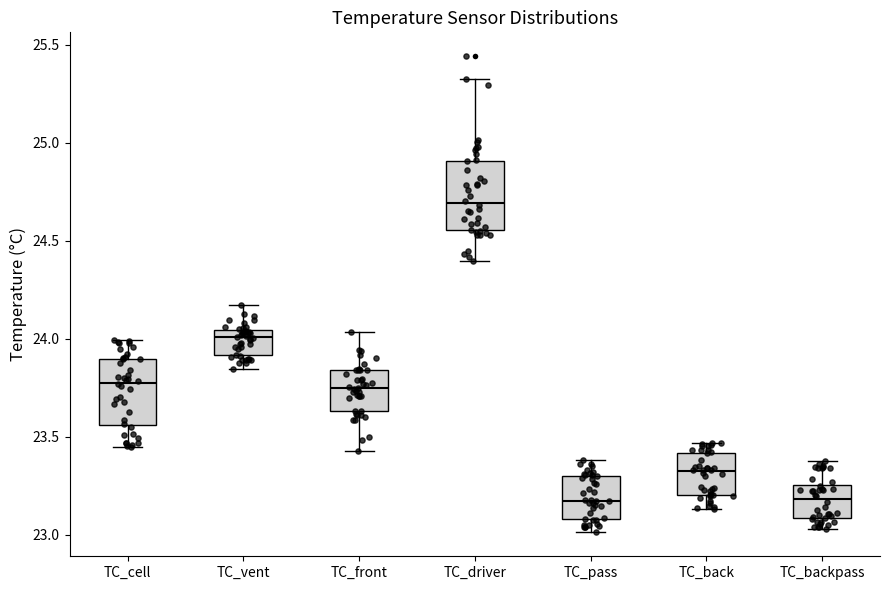

Where does the median line of the box for TC_driver sit on the y-axis? The values are not printed on the chart, so give them approximately, as read against the axis.

24.70